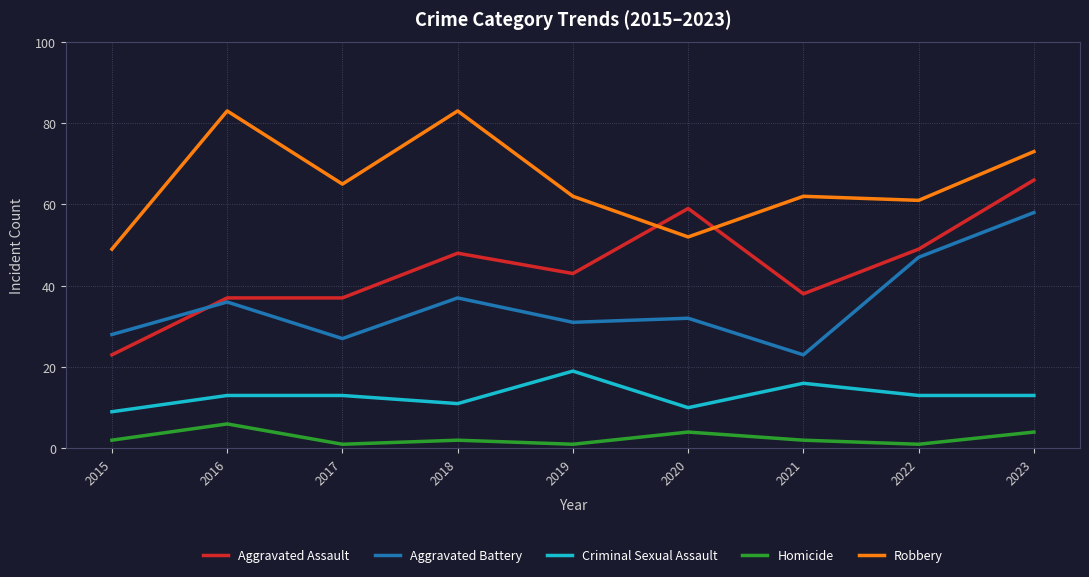

Reading right to left, extract all data points from this chart.

Aggravated Assault: 2023=66	2022=49	2021=38	2020=59	2019=43	2018=48	2017=37	2016=37	2015=23
Aggravated Battery: 2023=58	2022=47	2021=23	2020=32	2019=31	2018=37	2017=27	2016=36	2015=28
Criminal Sexual Assault: 2023=13	2022=13	2021=16	2020=10	2019=19	2018=11	2017=13	2016=13	2015=9
Homicide: 2023=4	2022=1	2021=2	2020=4	2019=1	2018=2	2017=1	2016=6	2015=2
Robbery: 2023=73	2022=61	2021=62	2020=52	2019=62	2018=83	2017=65	2016=83	2015=49